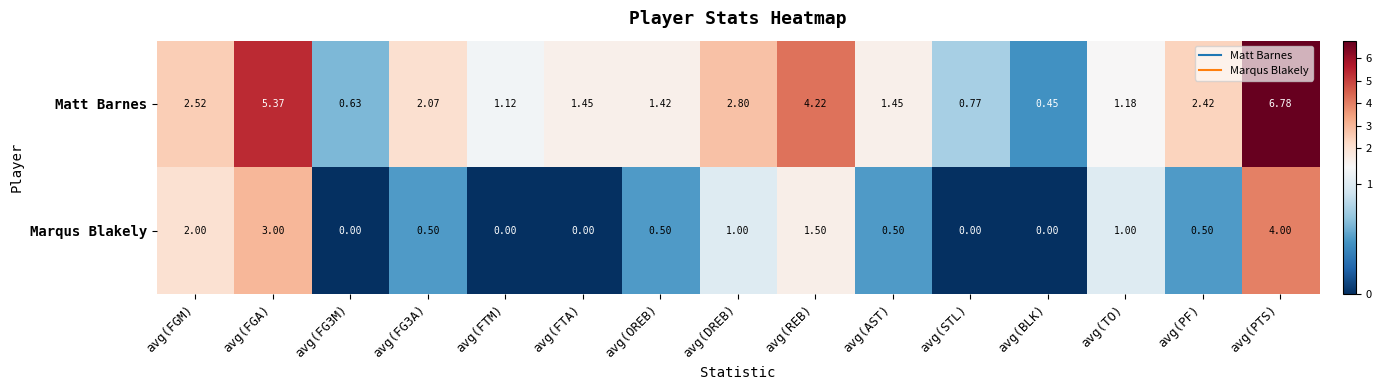

Which series has the widest spread of values?

Matt Barnes